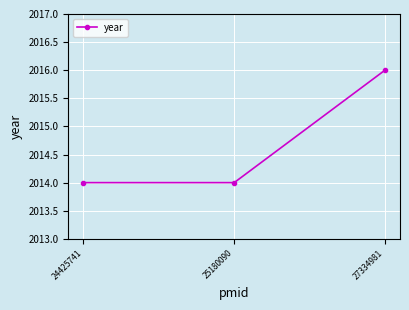

What is the sum of all values?

6044